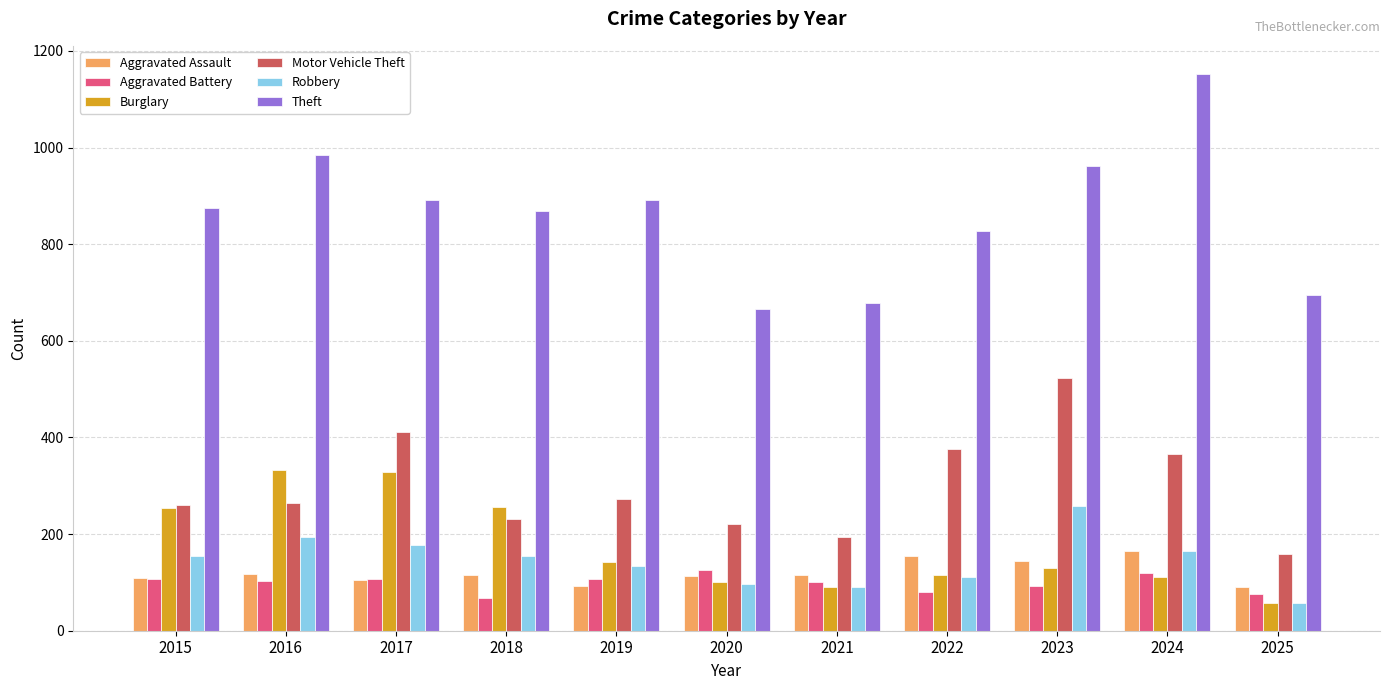

What are all the series names shown in the legend?

Aggravated Assault, Aggravated Battery, Burglary, Motor Vehicle Theft, Robbery, Theft